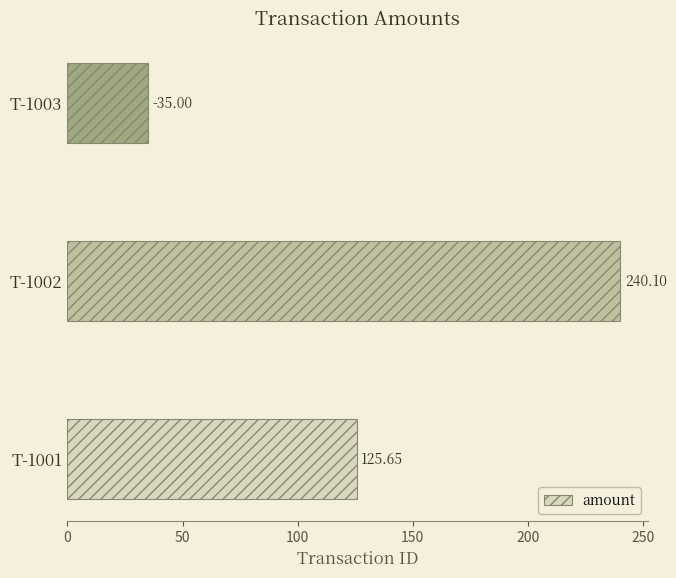

Between T-1001 and T-1003, which is larger?

T-1001